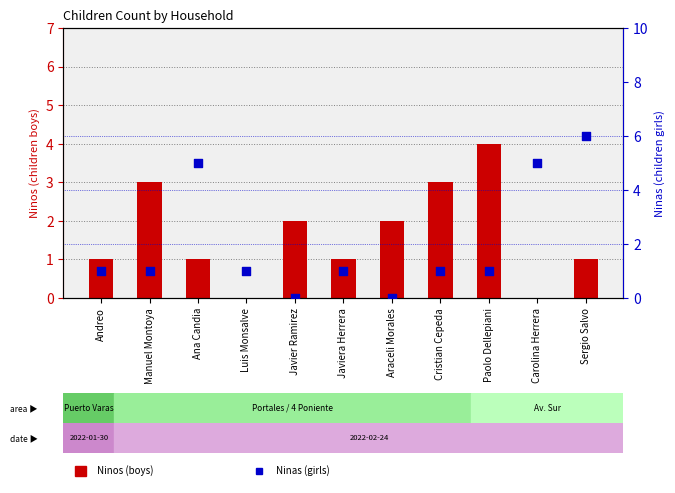

Is the value of Ninos at Carolina Herrera greater than the value of Ninas at Javiera Herrera?

No